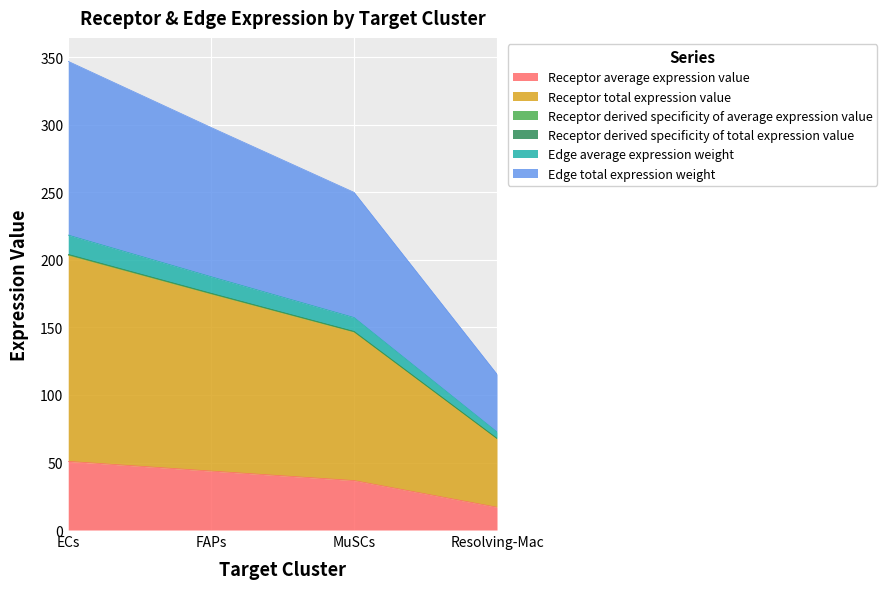

True or false: Edge total expression weight has more than 0 interior local peaks.

False